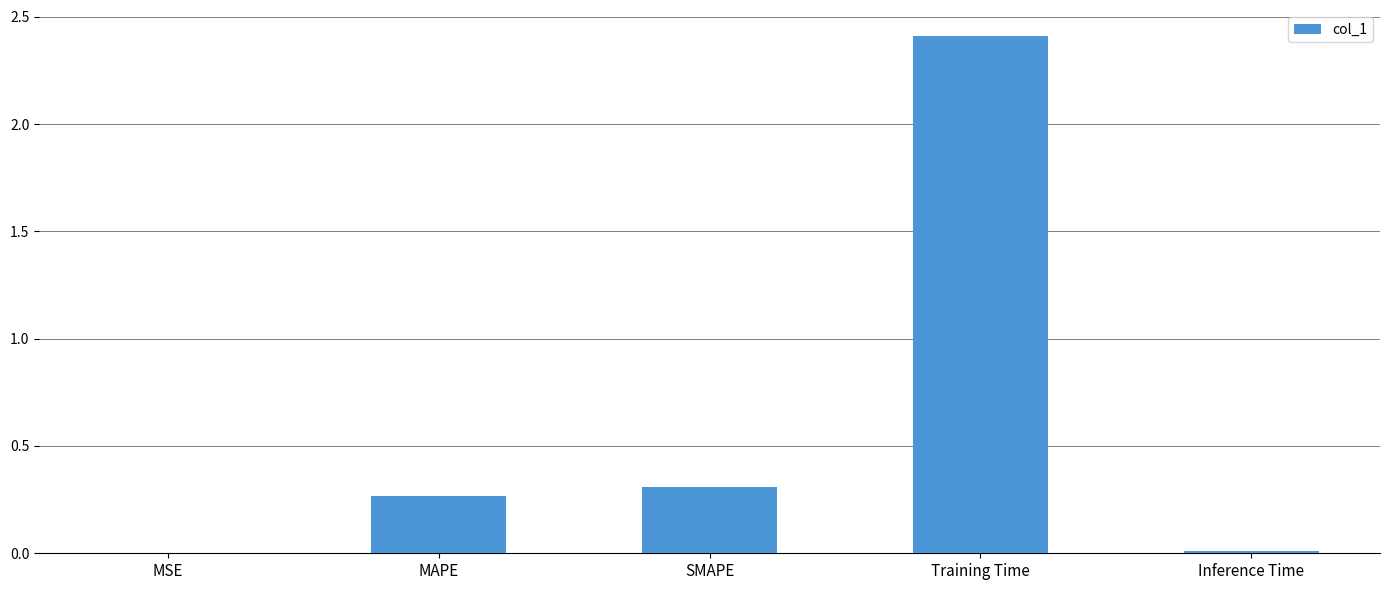

True or false: the data shows 0.1 at MAPE.

False